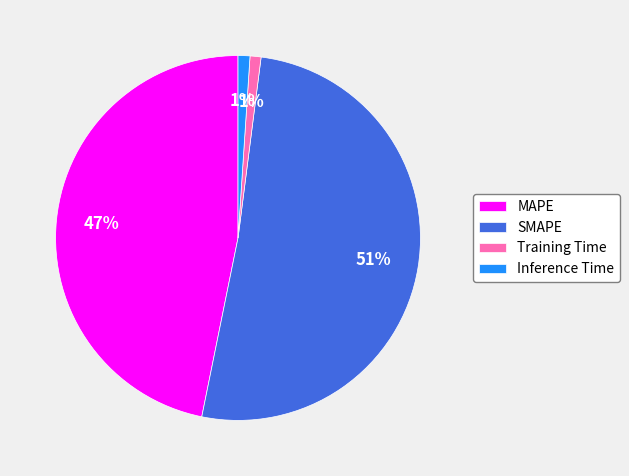

Which category has the biggest portion of the pie?

SMAPE